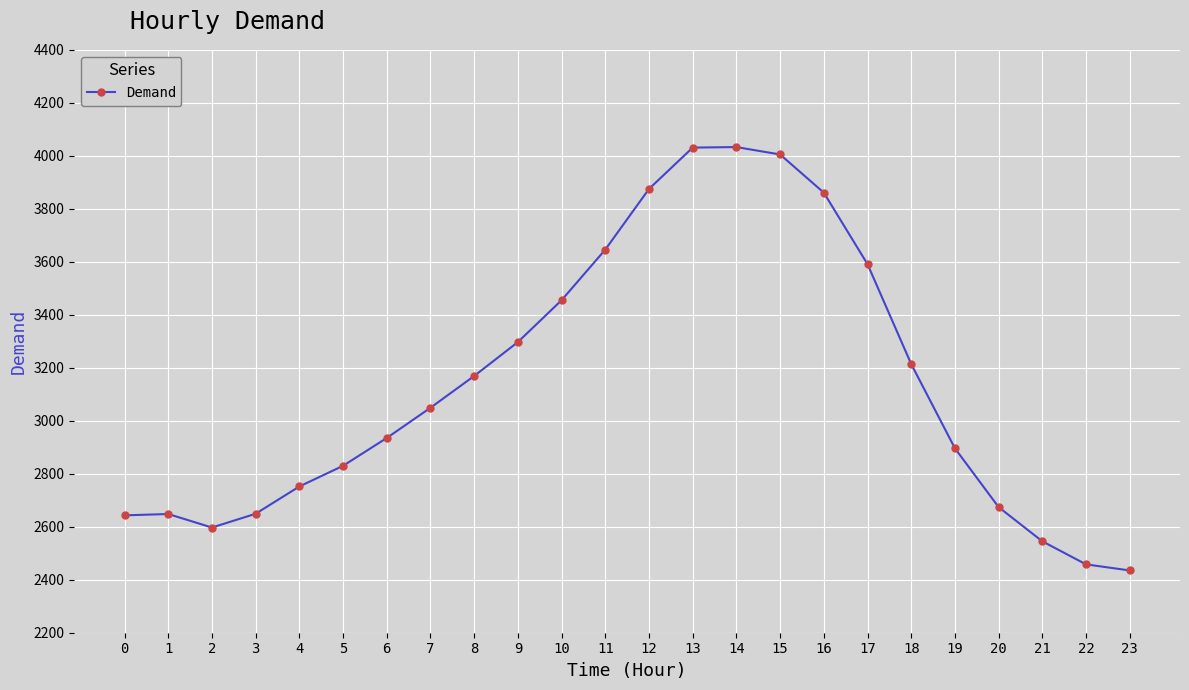

What is the value of the 18th point from the left?

3591